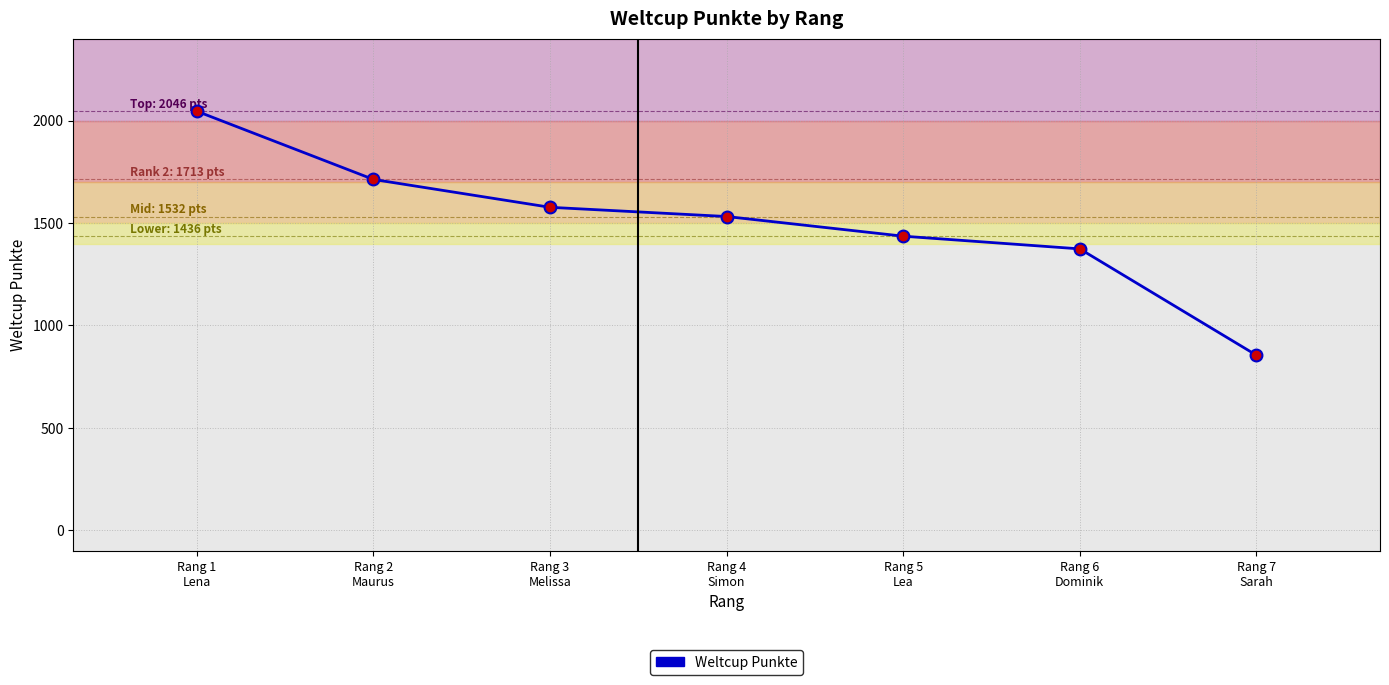

What is the average value?

1505